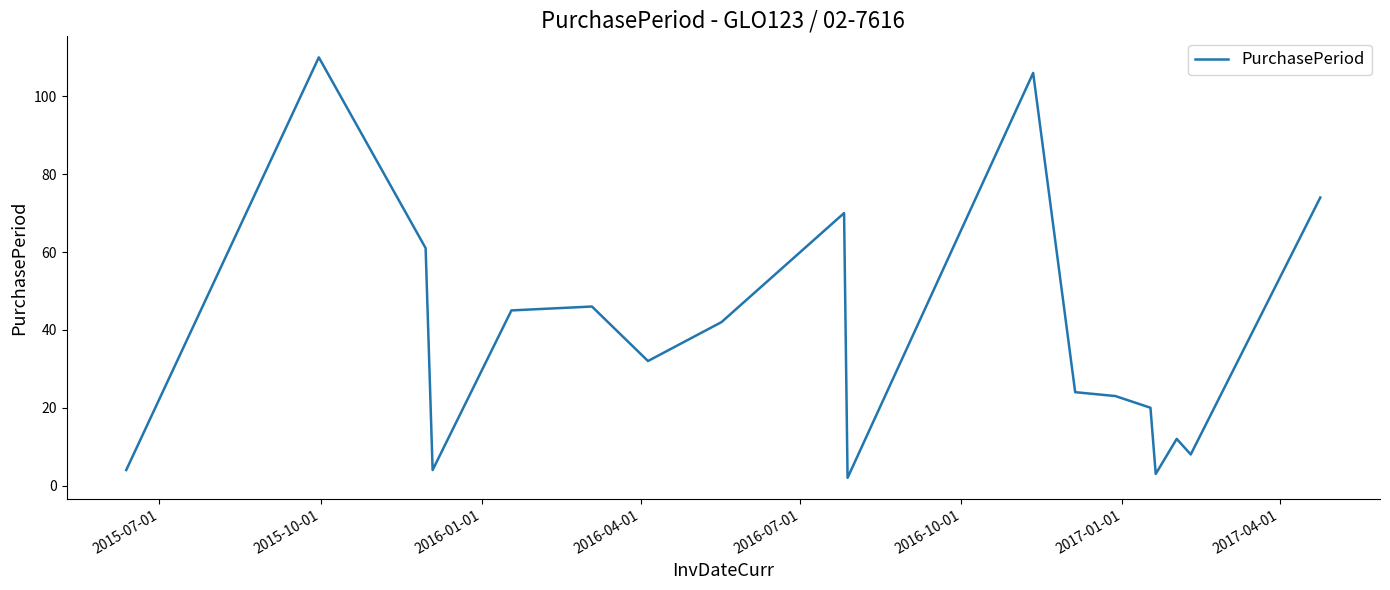

What is the difference between the maximum and minimum values?

108